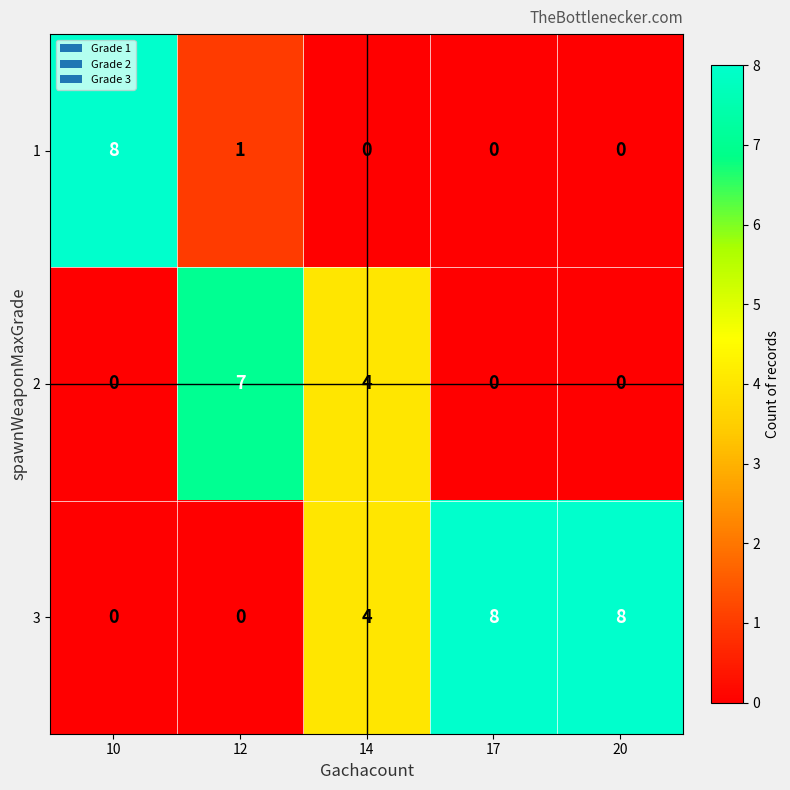

Which category has the highest value in the 2 series?

12